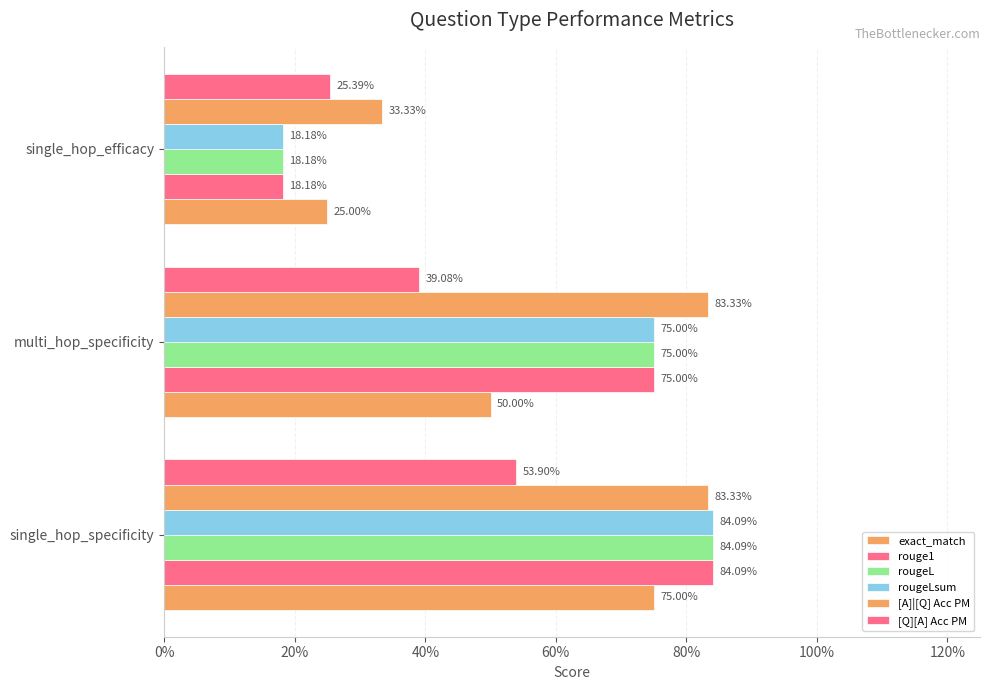

What is the minimum value shown in the chart?

0.2